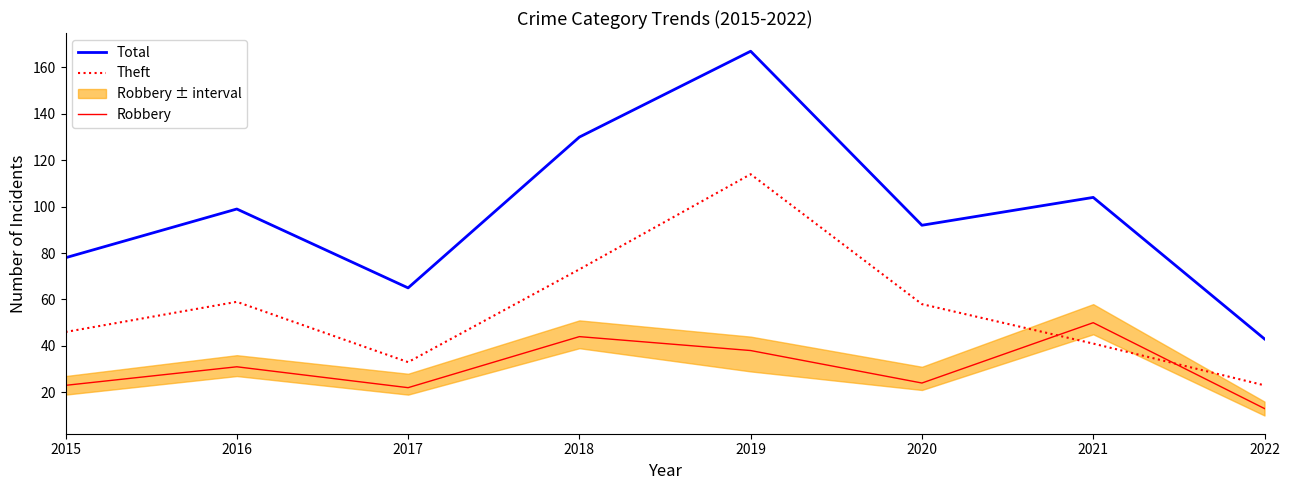

At which category does Robbery reach its first local peak?

2016